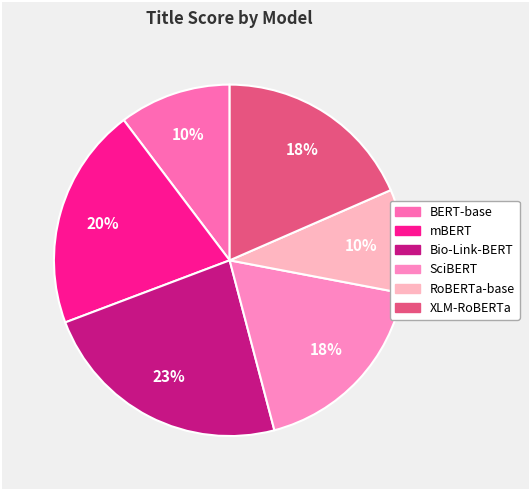

Which category has the biggest portion of the pie?

Bio-Link-BERT